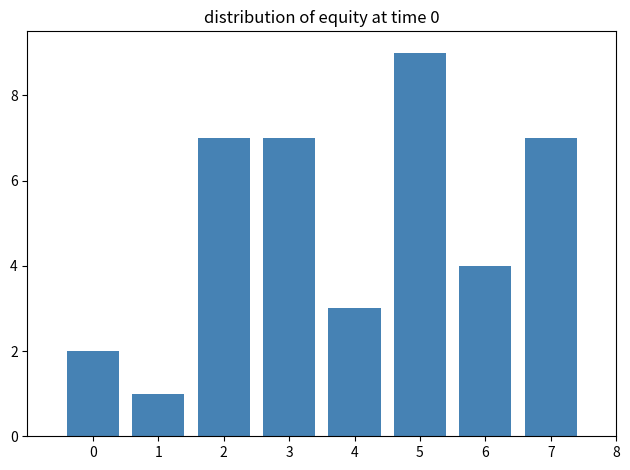

Reading left to right, list all the values displayed in this chart.

2	1	7	7	3	9	4	7